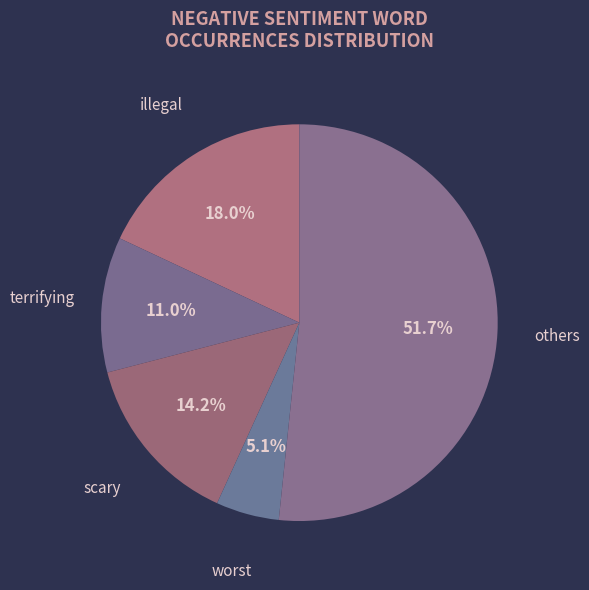

What percentage is the worst slice, to the nearest percent?

5%